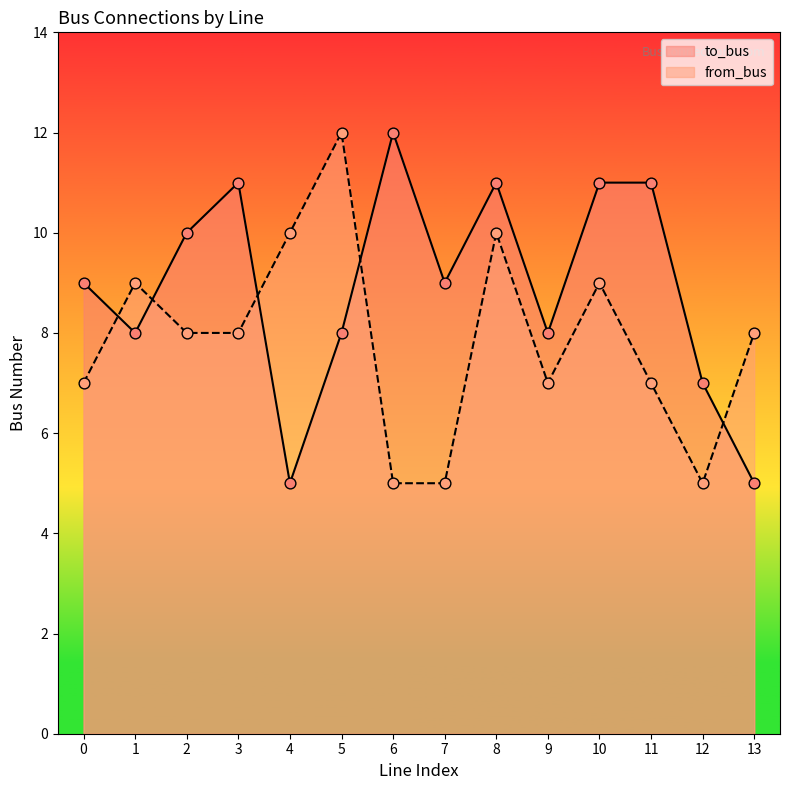

Is the value of to_bus at 0 greater than the value of from_bus at 4?

No